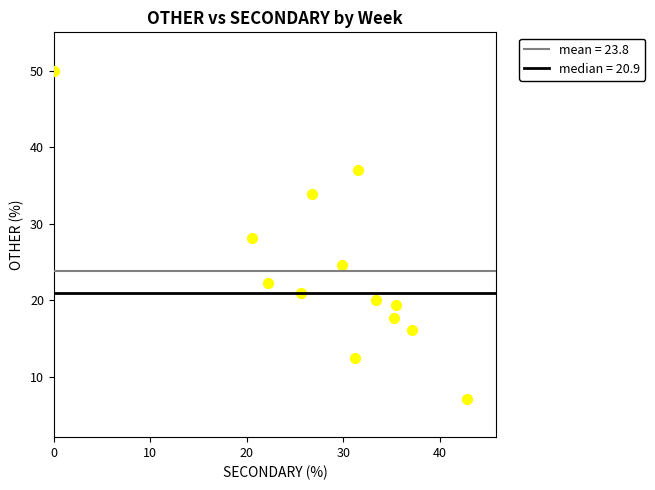

What is the range of X values (max minus min)?

42.9